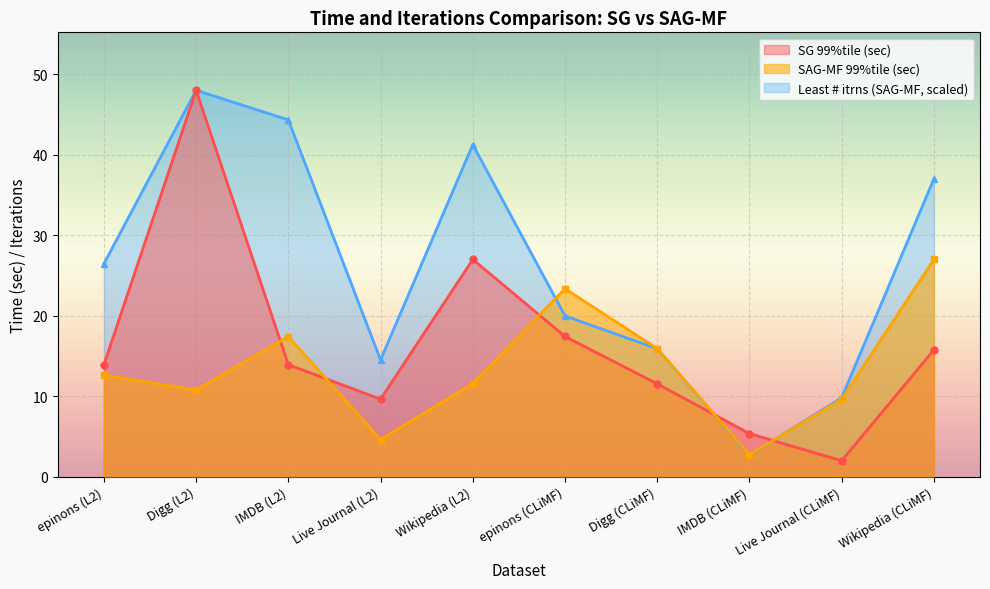

True or false: SAG-MF 99%tile (sec) has a value of 17.4 at IMDB (L2).

True